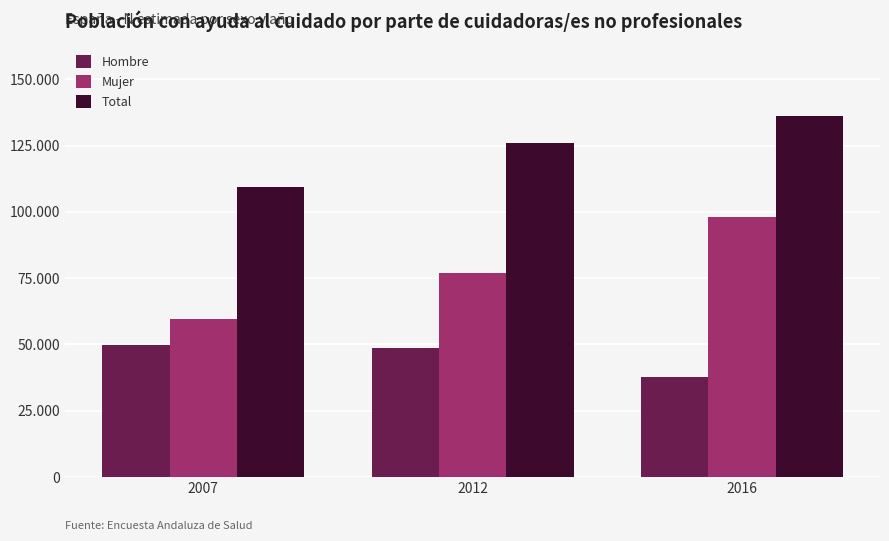

Are the bars horizontal?

No